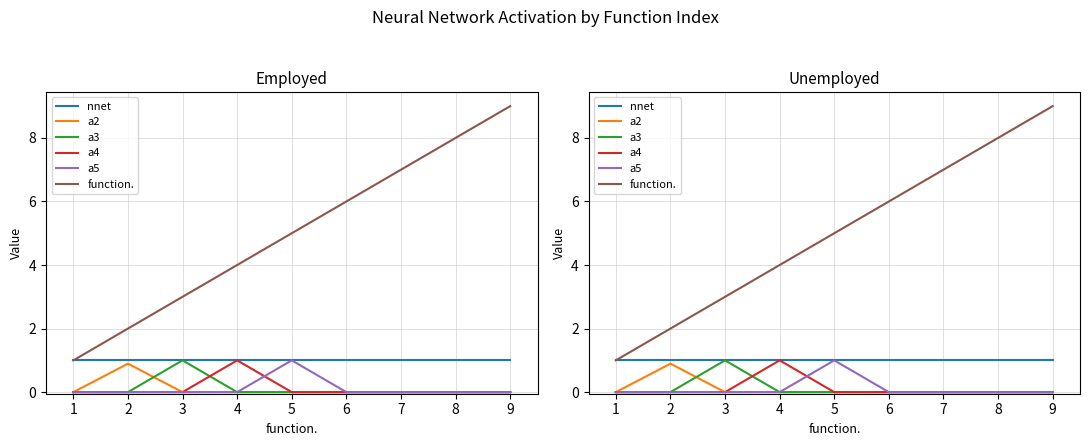

What are all the series names shown in the legend?

nnet, a2, a3, a4, a5, function.